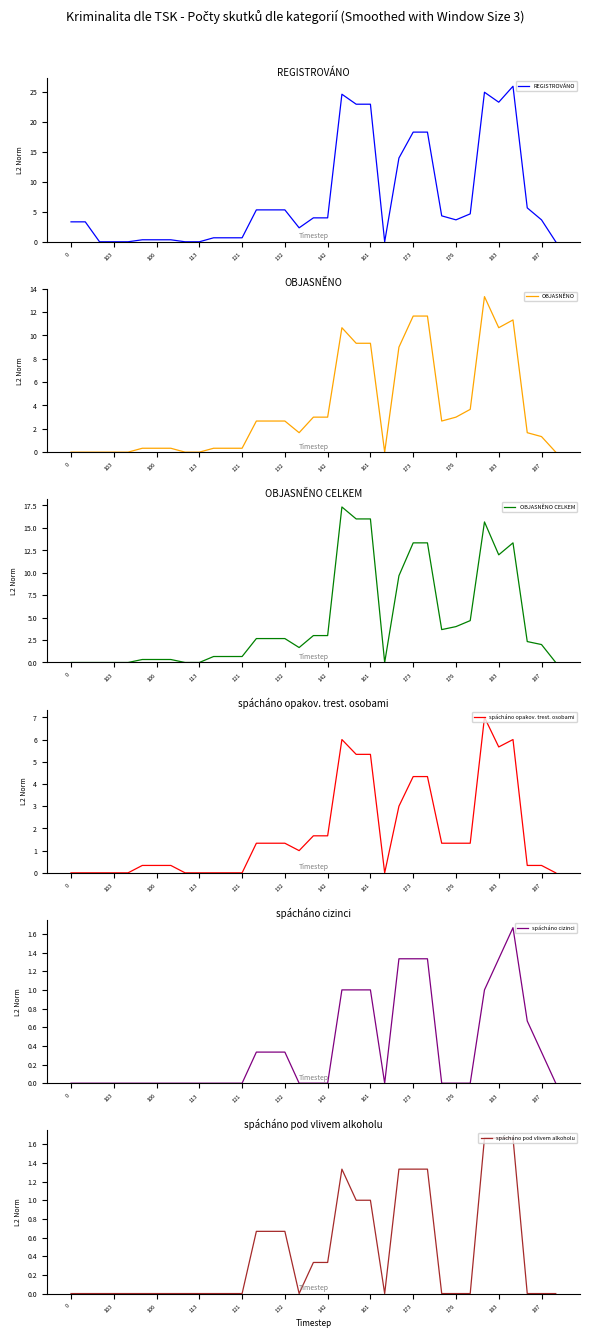

What value does the spácháno pod vlivem alkoholu series have at 31?

1.7